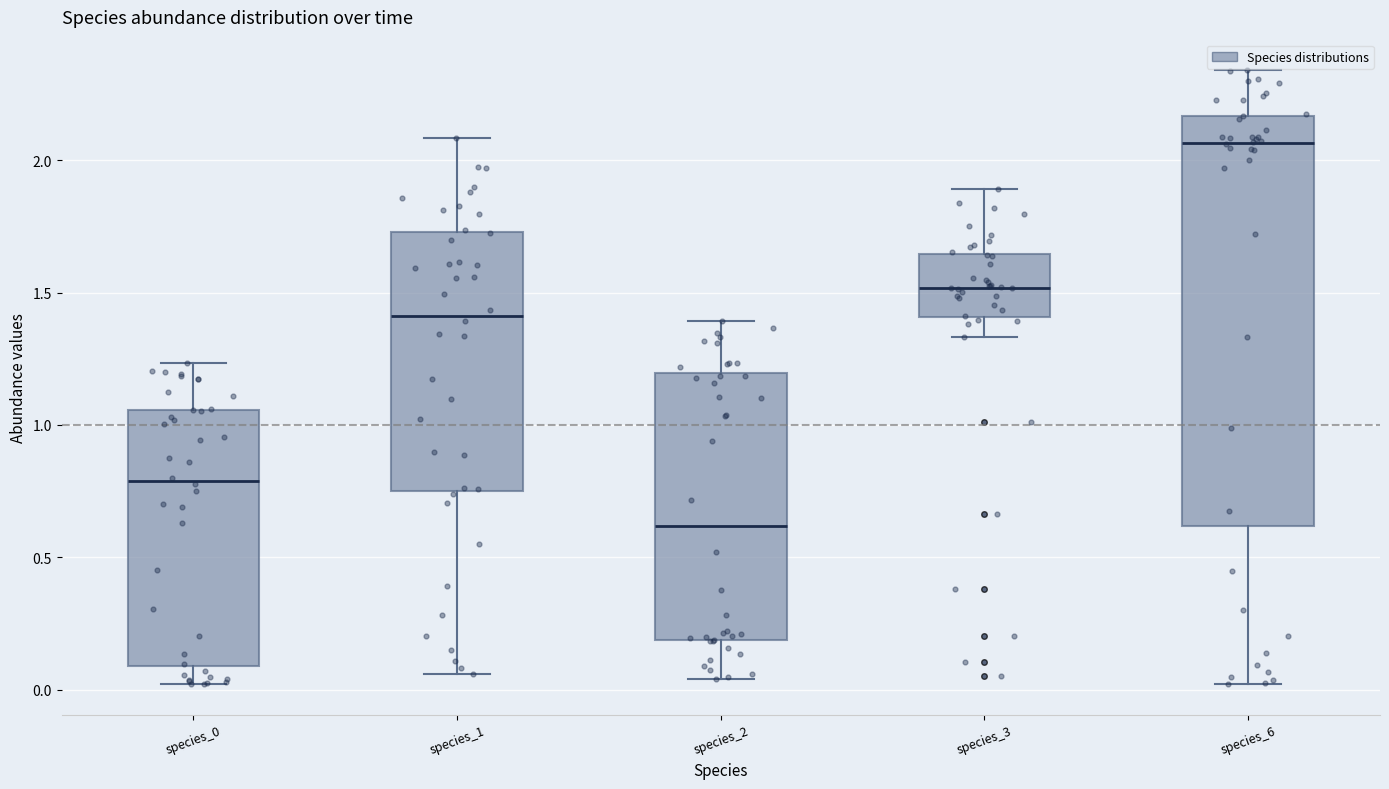

Comparing the boxes themselves (not the whiskers), which one is the tallest?

species_6